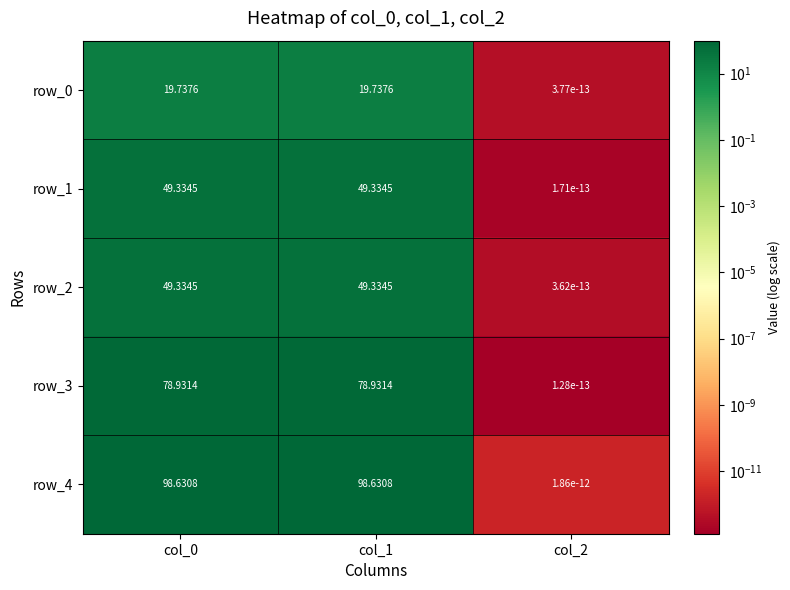

Which series has the largest range (max minus min)?

row_4